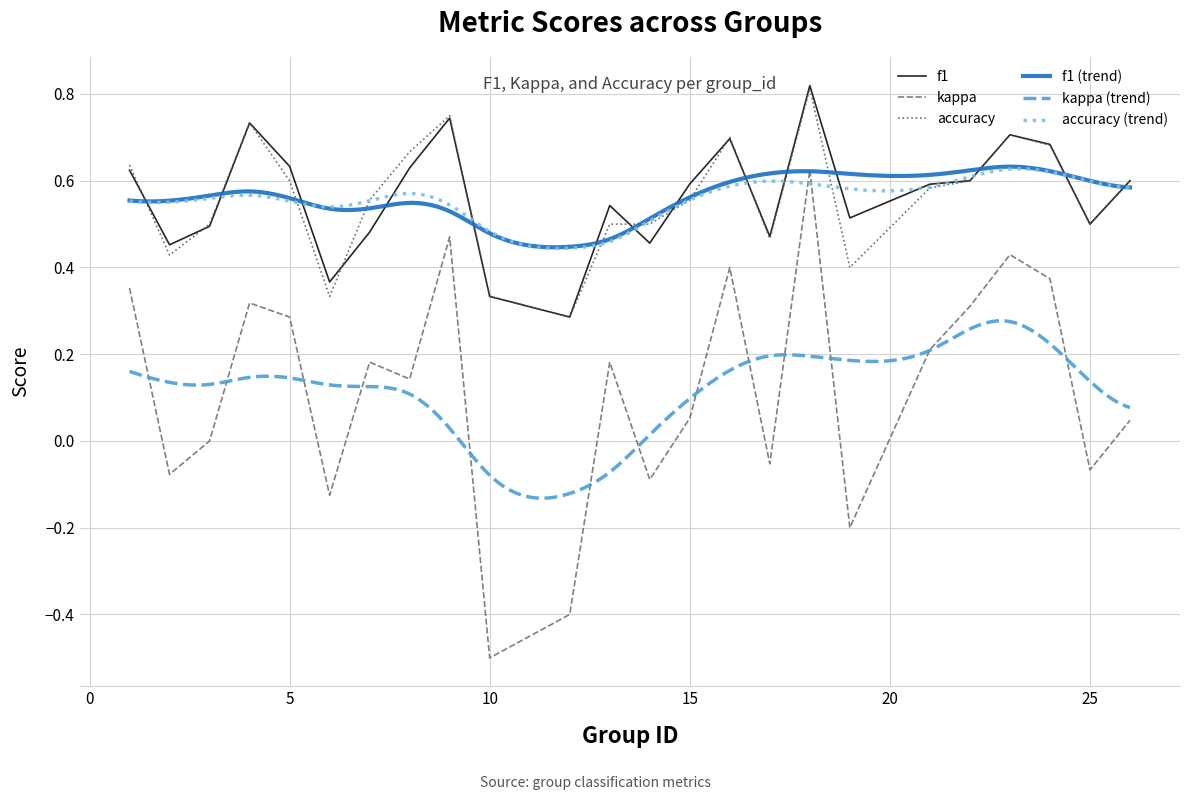

Which series has the widest spread of values?

kappa